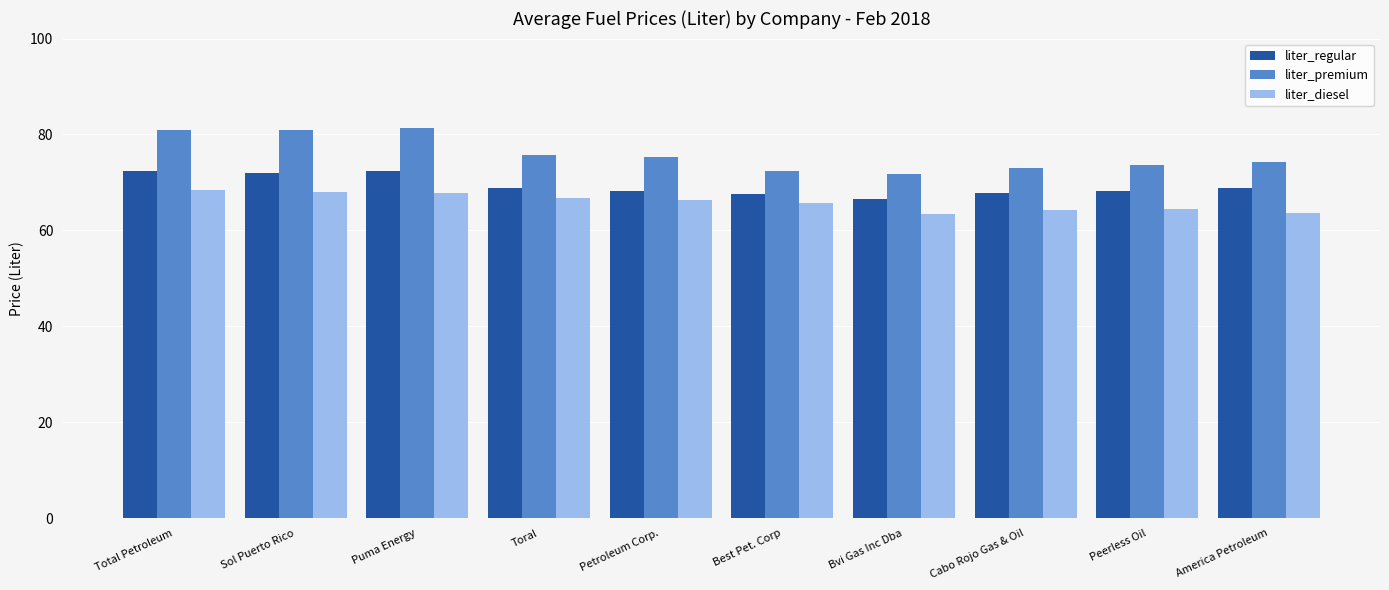

How many categories are shown in the chart?

10